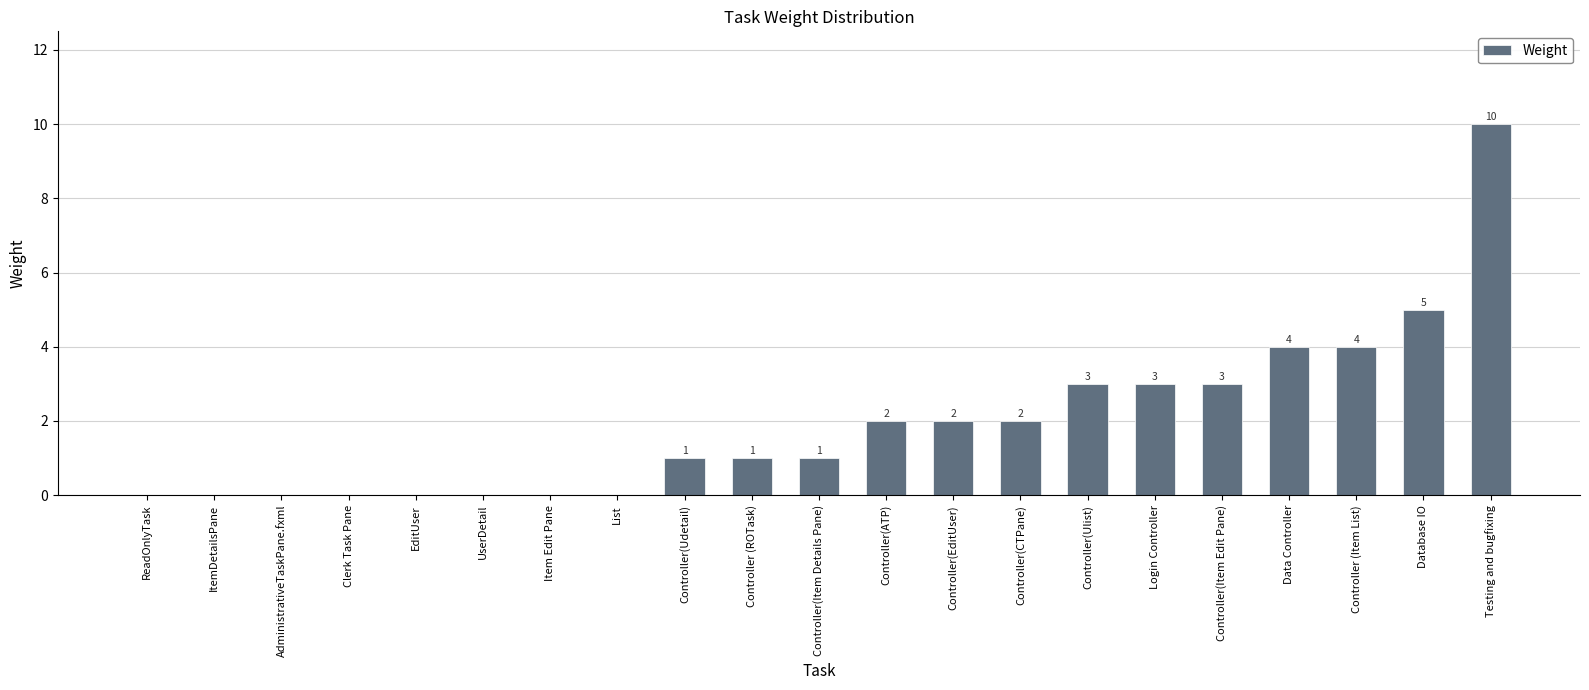

Count the number of categories in the chart.

21